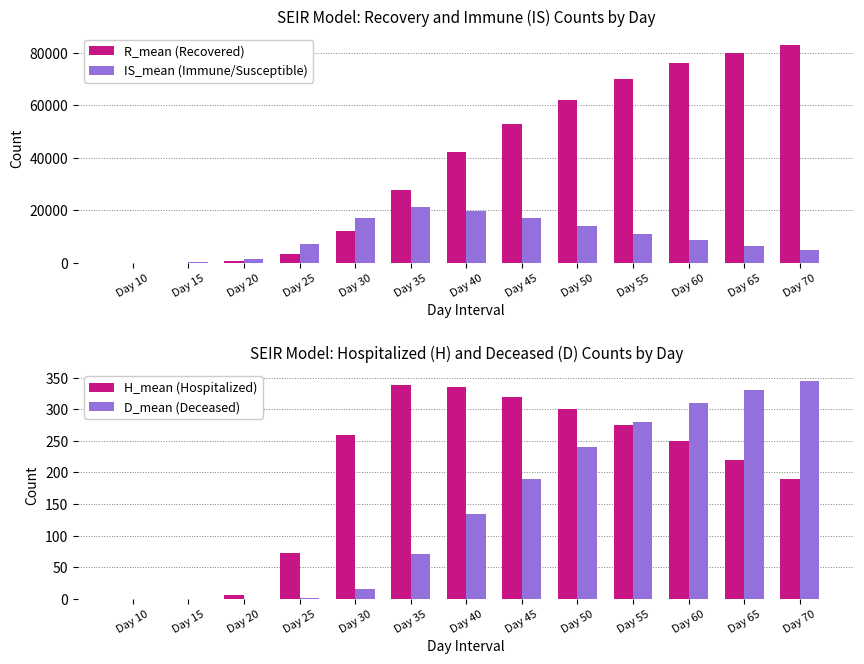

How many positive values does the H_mean (Hospitalized) series have?

12